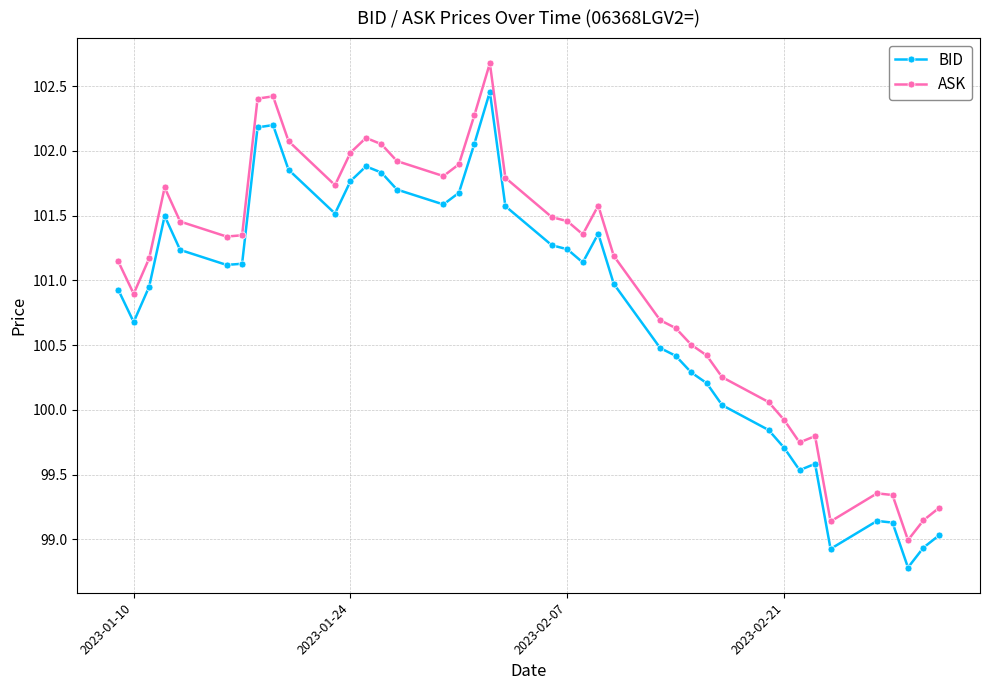

What is the minimum value for BID?

98.8